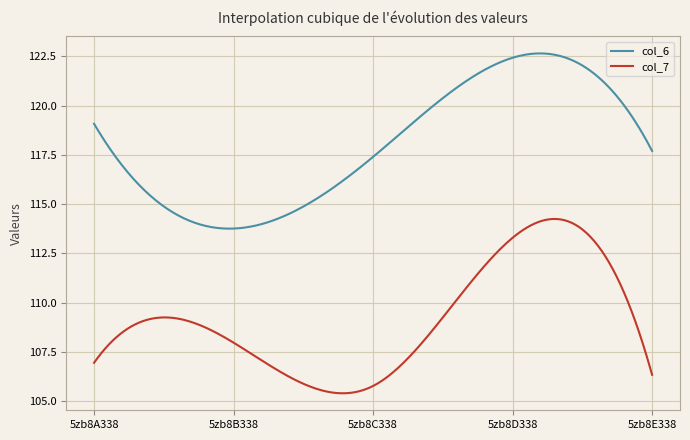

True or false: col_6 has more than 0 interior local peaks.

True